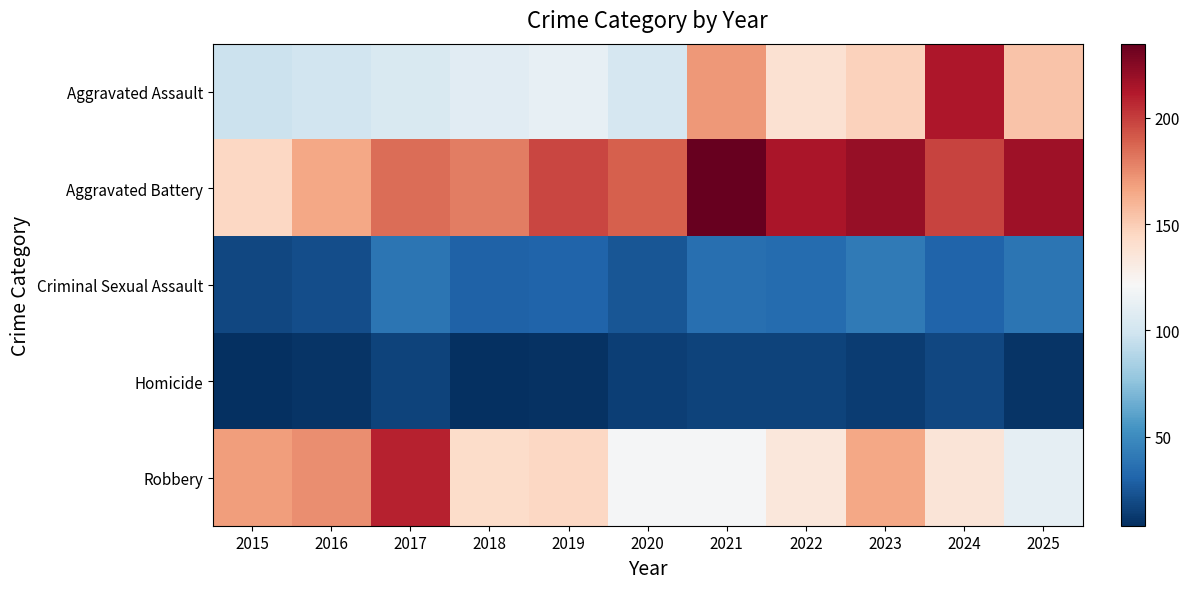

Reading left to right, transcribe all the data shown in this chart.

Aggravated Assault: 2015=97	2016=100	2017=104	2018=109	2019=112	2020=102	2021=171	2022=139	2023=148	2024=213	2025=154
Aggravated Battery: 2015=145	2016=165	2017=185	2018=180	2019=197	2020=189	2021=235	2022=214	2023=220	2024=198	2025=218
Criminal Sexual Assault: 2015=18	2016=21	2017=39	2018=30	2019=31	2020=24	2021=36	2022=34	2023=41	2024=31	2025=39
Homicide: 2015=8	2016=10	2017=16	2018=8	2019=9	2020=15	2021=16	2022=16	2023=14	2024=18	2025=10
Robbery: 2015=169	2016=174	2017=209	2018=142	2019=145	2020=120	2021=120	2022=134	2023=165	2024=136	2025=111